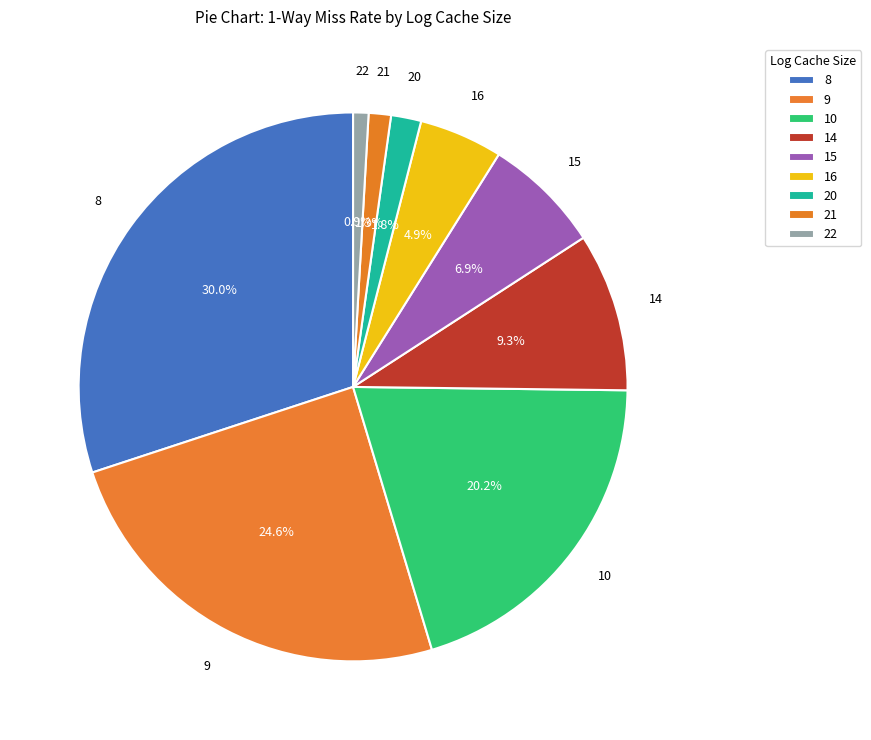

What is the largest slice in the pie chart?

8